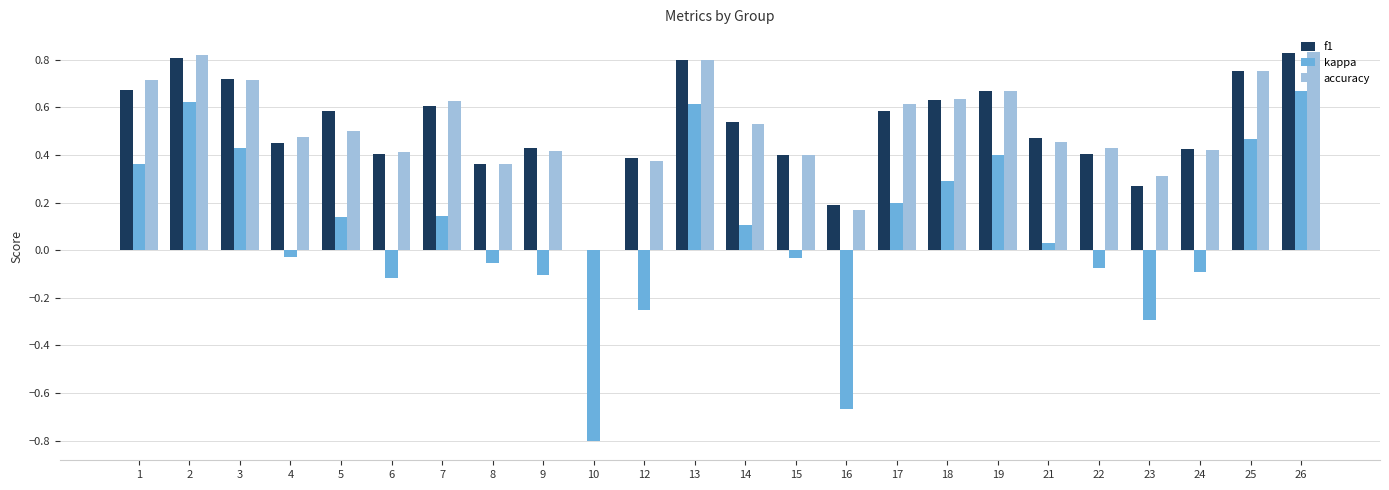

What is the total value across all series at 2?

2.2